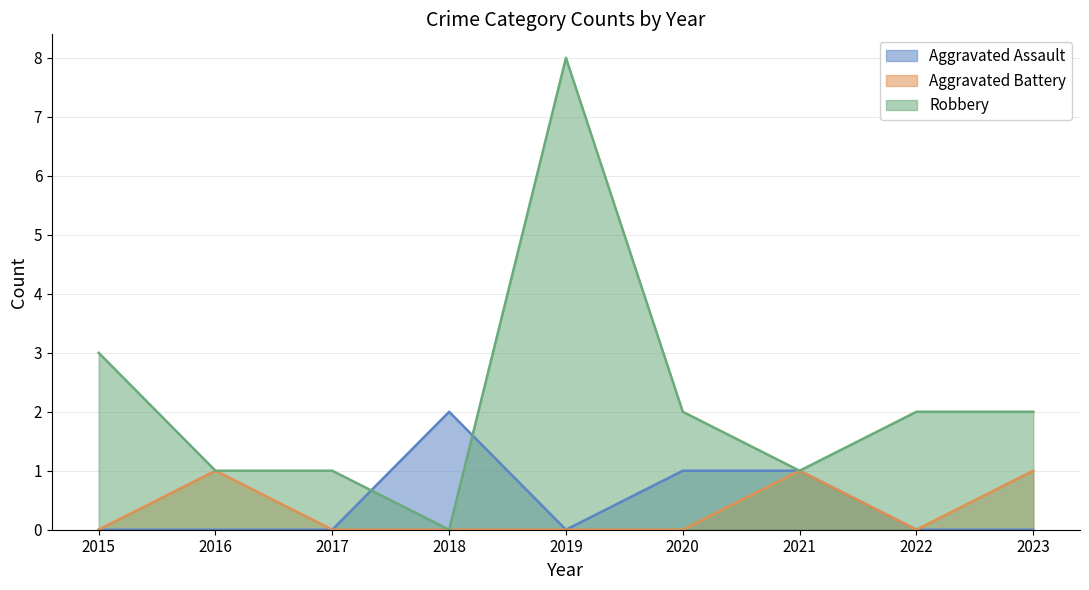

Reading left to right, extract all data points from this chart.

Aggravated Assault: 0	0	0	2	0	1	1	0	0
Aggravated Battery: 0	1	0	0	0	0	1	0	1
Robbery: 3	1	1	0	8	2	1	2	2